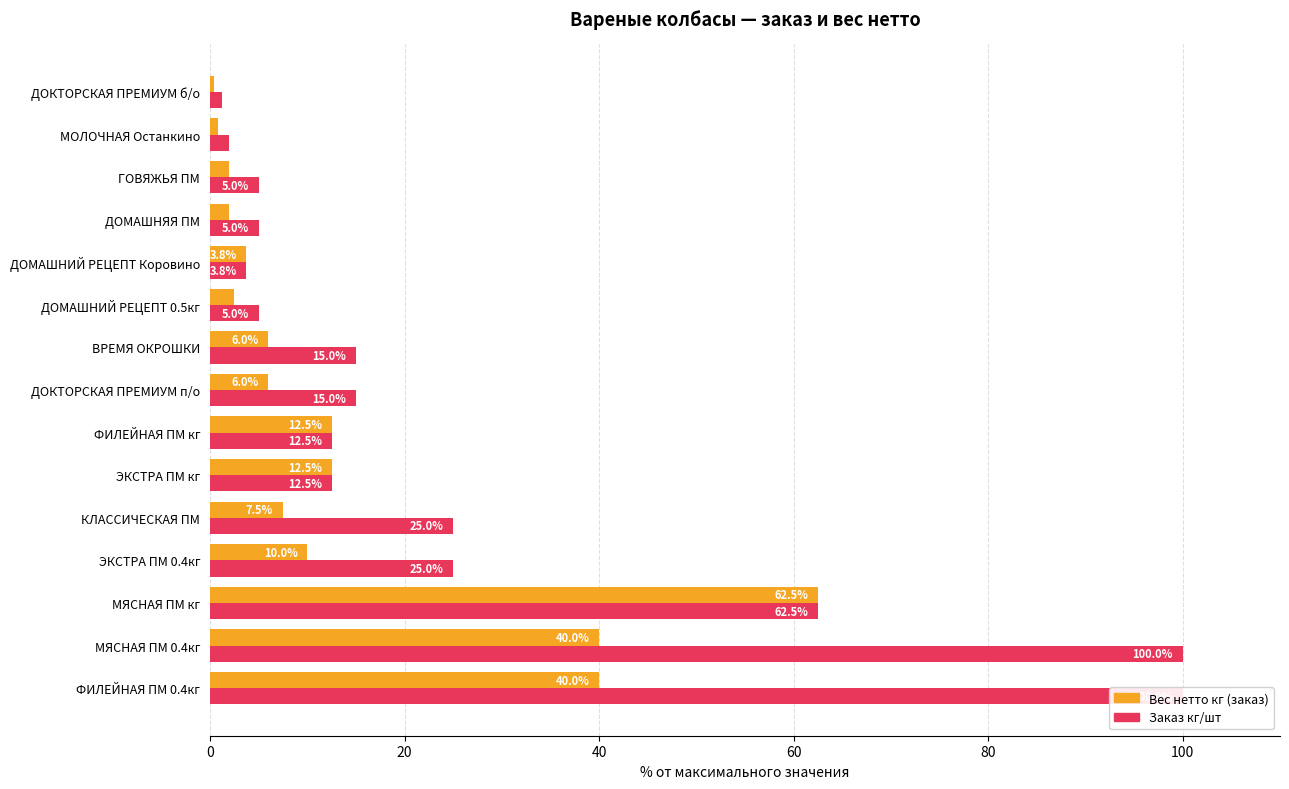

What is the lowest value of the Вес нетто кг (заказ) series?

0.4